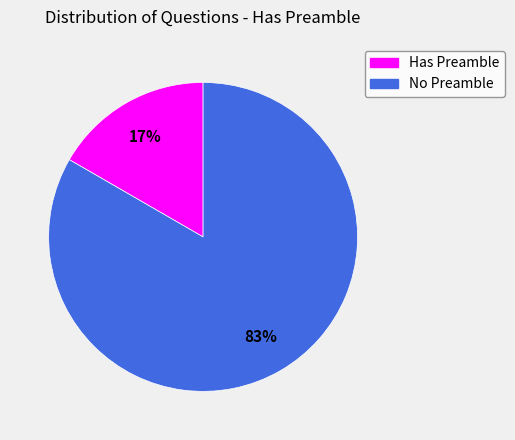

To the nearest percent, what is the average slice percentage?

50%